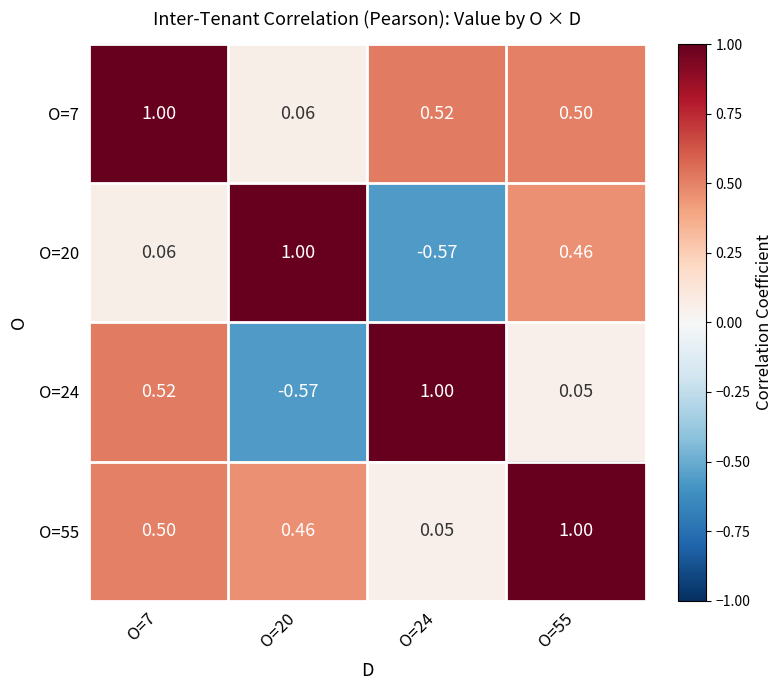

Is the value of O=7 at O=7 greater than the value of O=20 at O=24?

Yes